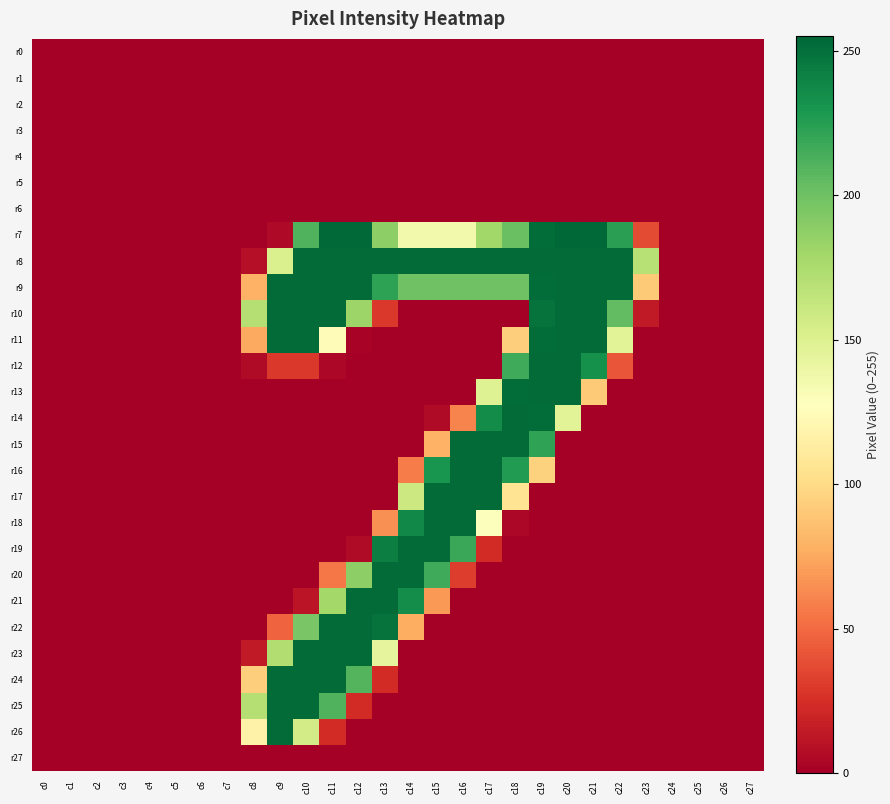

Which series has the widest spread of values?

r7